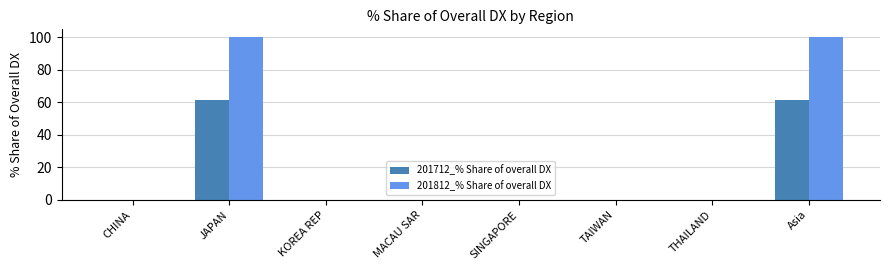

What is the sum of the 201812_% Share of overall DX values at Asia and JAPAN?

200.0